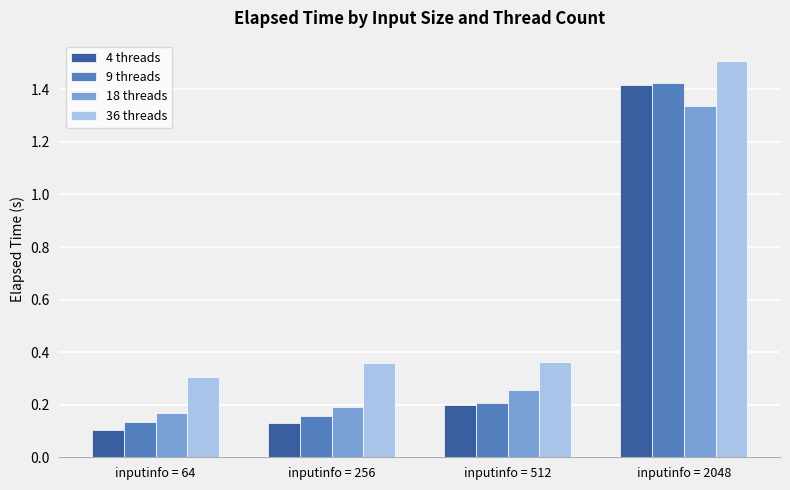

What is the sum of all 4 threads values?

1.9